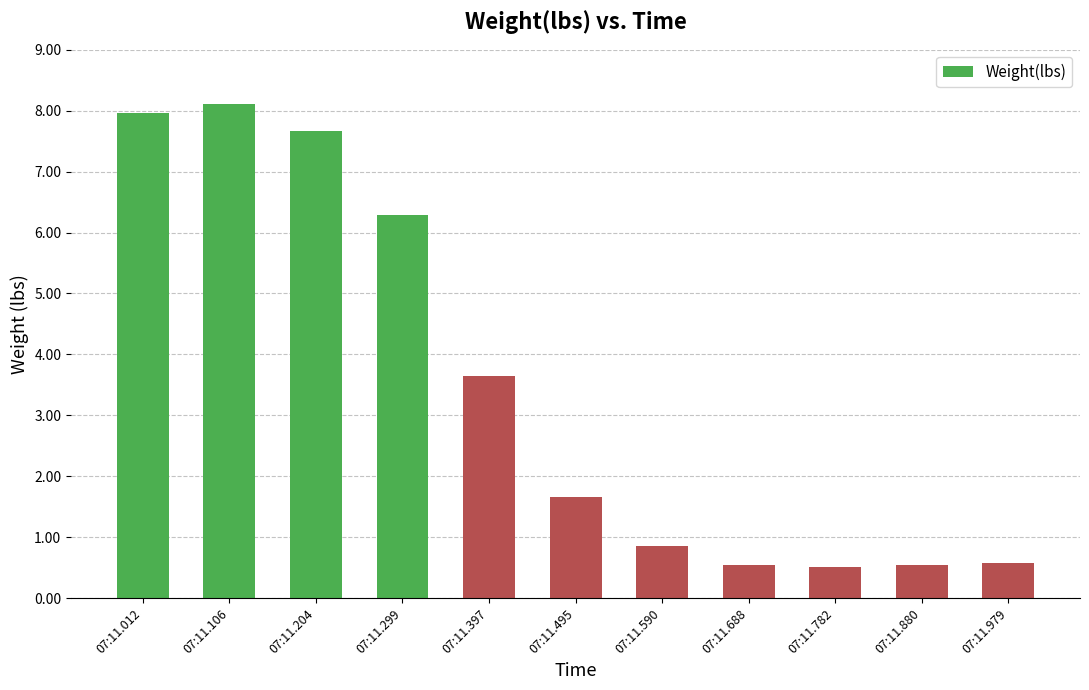

What is the change in value from 07:11.397 to 07:11.979?

-3.1